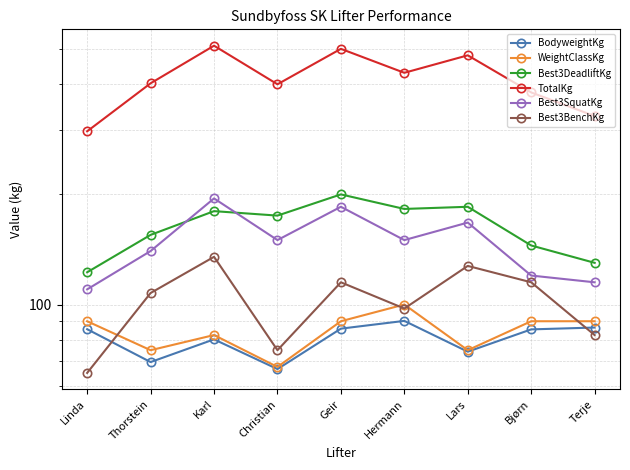

Reading left to right, extract all data points from this chart.

BodyweightKg: 85.6	69.6	80.3	66.6	85.9	90.2	74.3	85.5	86.5
WeightClassKg: 90.0	75.0	82.5	67.5	90.0	100.0	75.0	90.0	90.0
Best3DeadliftKg: 122.5	155.0	180.0	175.0	200.0	182.5	185.0	145.0	130.0
TotalKg: 297.5	402.5	510.0	400.0	500.0	430.0	480.0	380.0	327.5
Best3SquatKg: 110.0	140.0	195.0	150.0	185.0	150.0	167.5	120.0	115.0
Best3BenchKg: 65.0	107.5	135.0	75.0	115.0	97.5	127.5	115.0	82.5